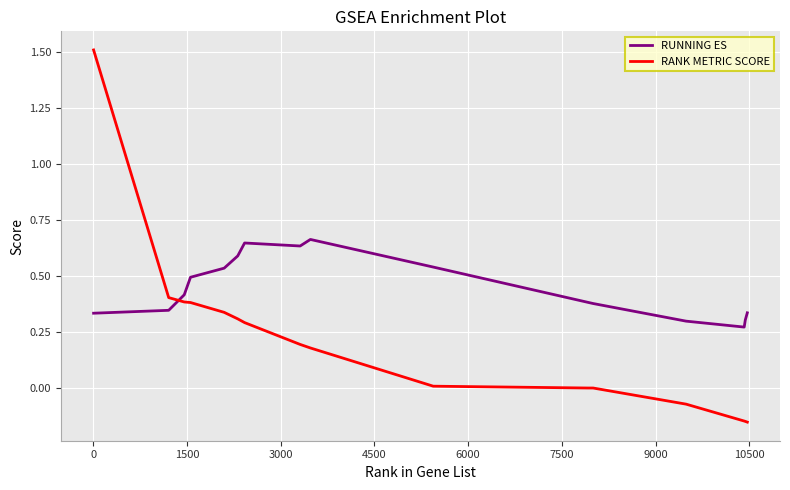

Which series has the largest total across all categories?

RUNNING ES